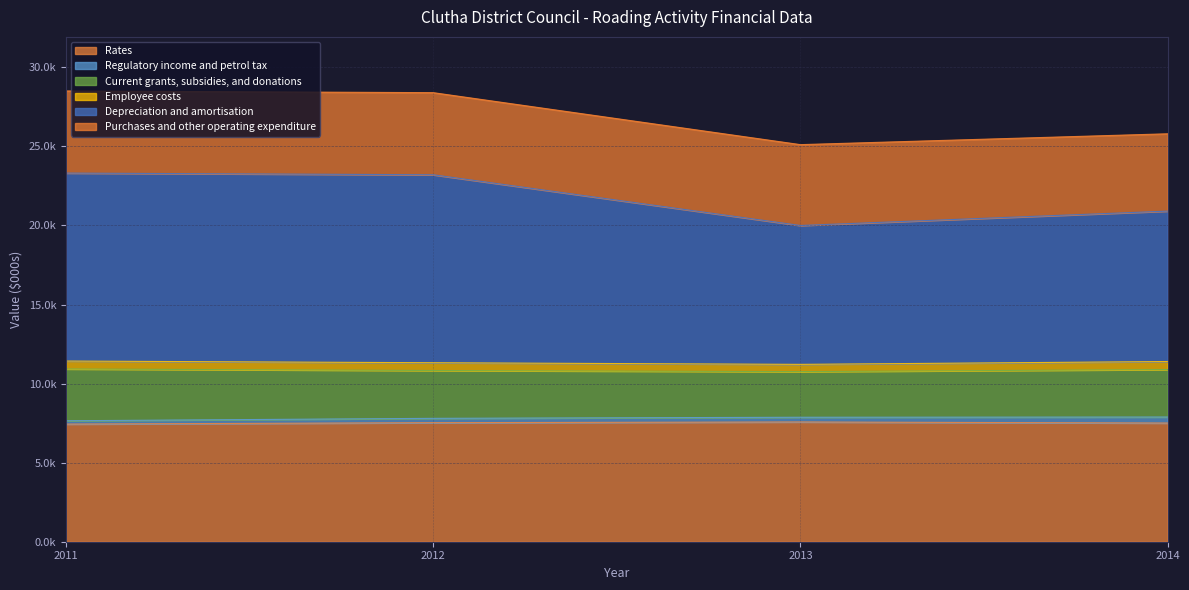

Which series changed the most between 2011 and 2013?

Depreciation and amortisation